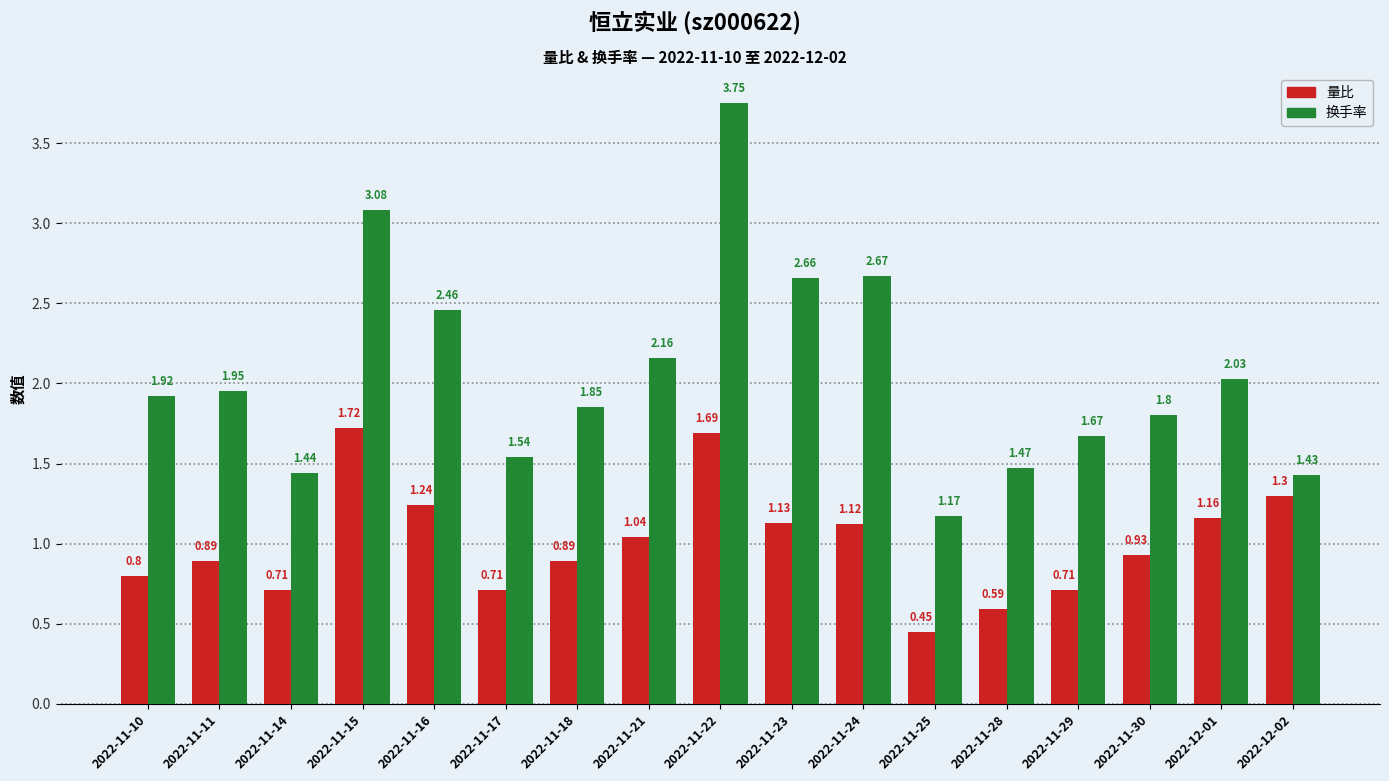

Rank the series at 2022-11-23 from highest to lowest value.

换手率, 量比